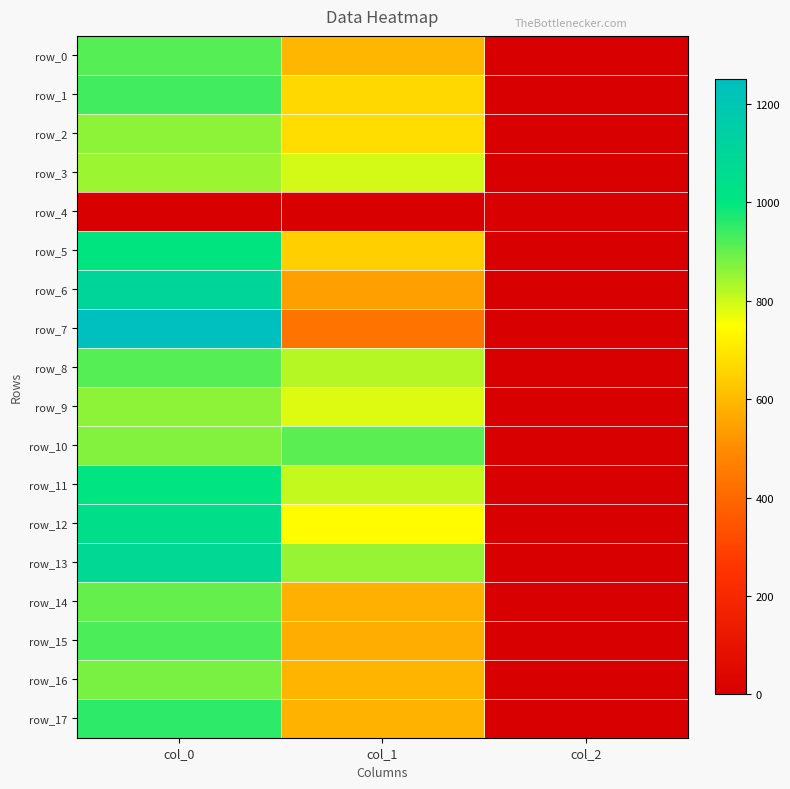

The value of row_12 at col_1 is 1247.3. True or false?

False